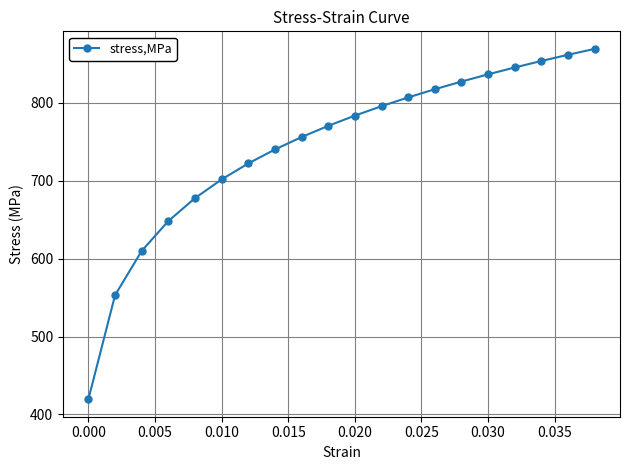

True or false: the data has more than 0 interior local peaks.

False